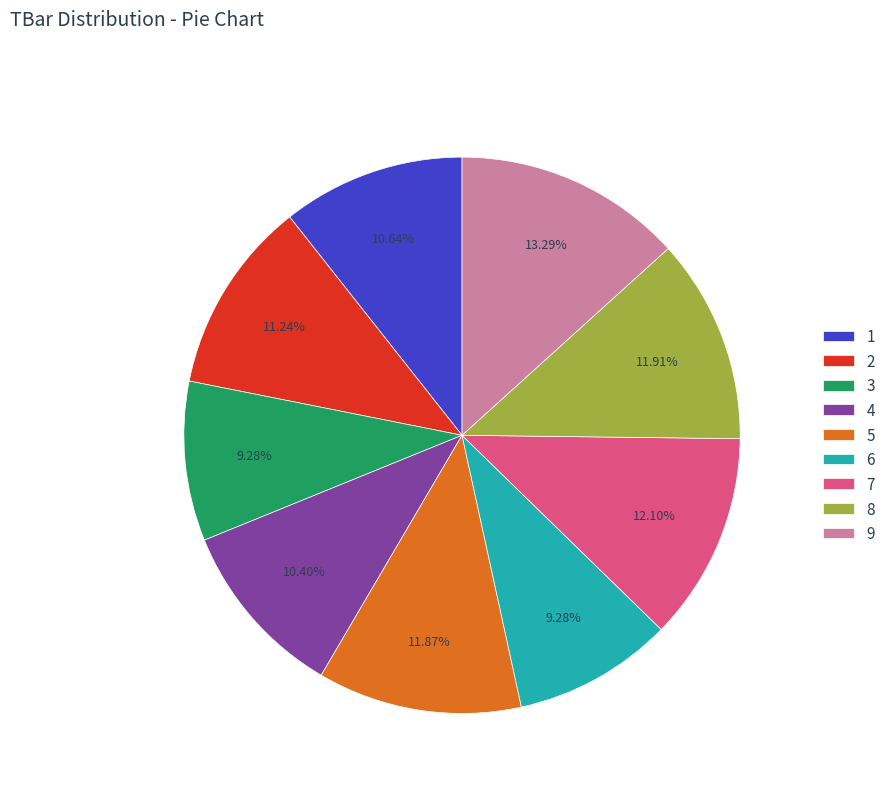

To the nearest percent, what is the difference between the largest and smallest slice percentages?

4%